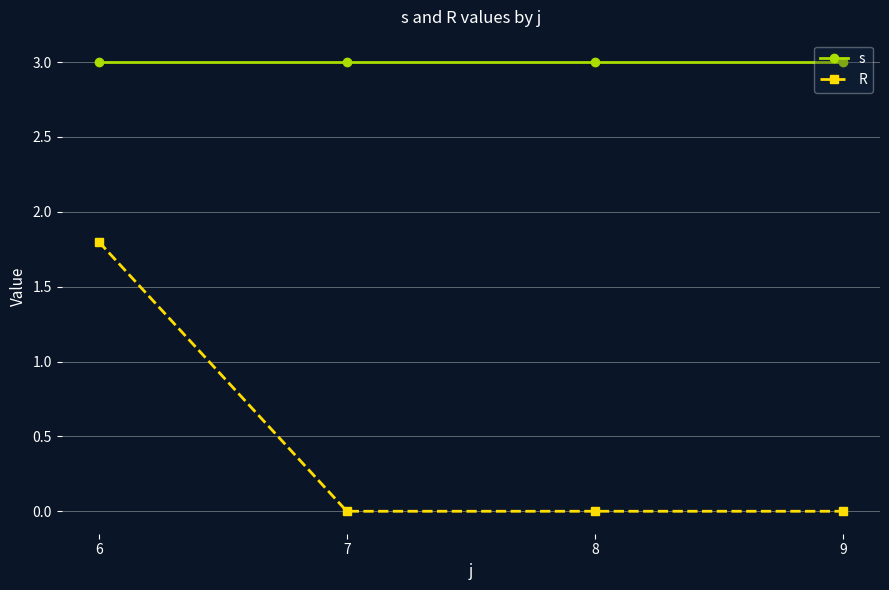

Reading left to right, what are all the values shown in this chart?

s: 3.0	3.0	3.0	3.0
R: 1.8	0.0	0.0	0.0